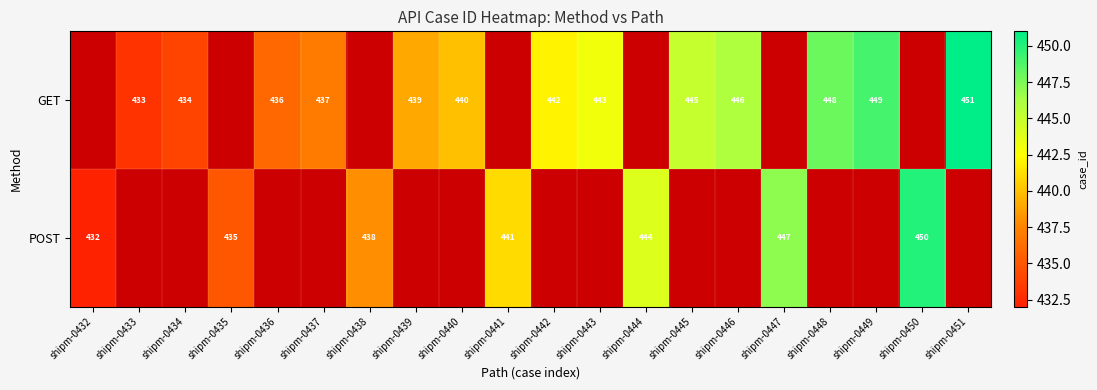

True or false: POST has a value of 441 at shipm-0441.

True